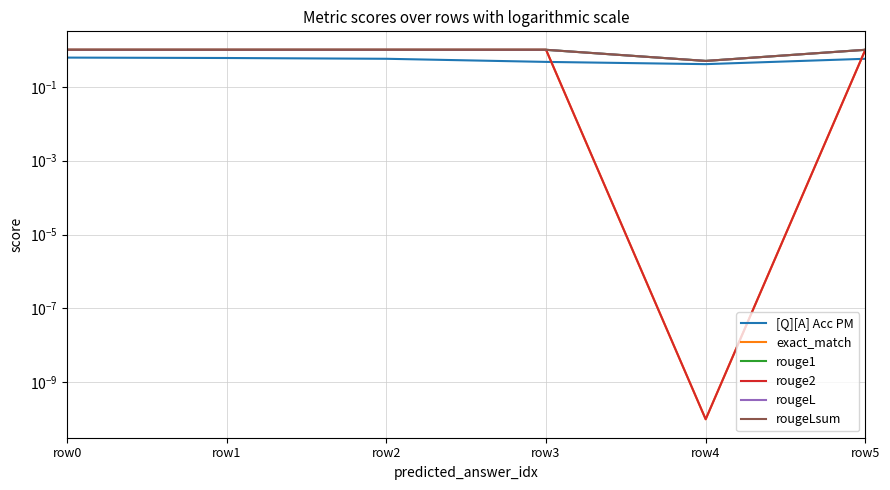

At which category is the sum across all series the highest?

row0